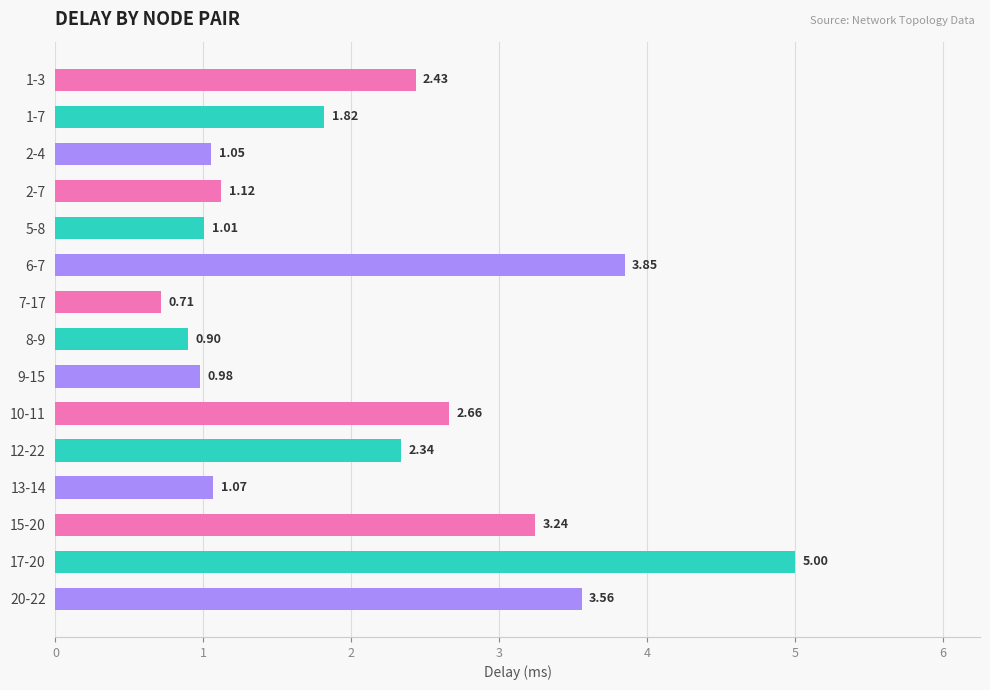

What is the difference between the values at 5-8 and 17-20?

4.0